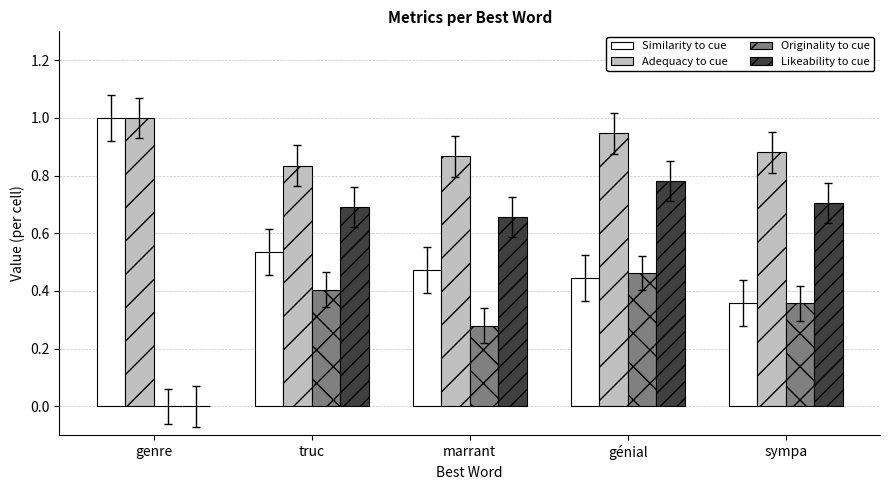

True or false: Originality to cue has a value of 0.4 at sympa.

True